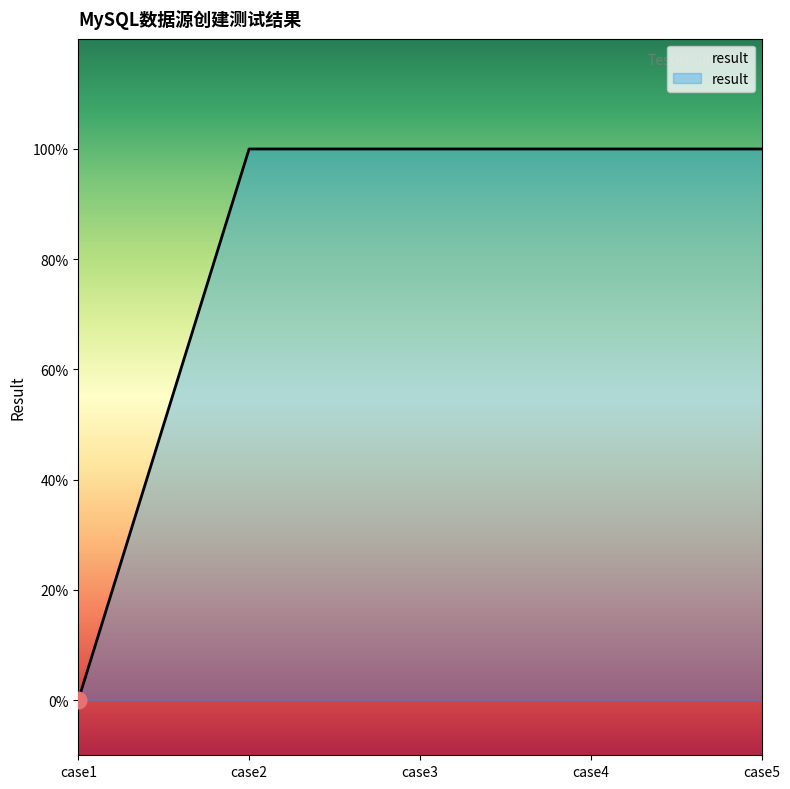

True or false: there are more than 2 points higher than both neighbors.

False